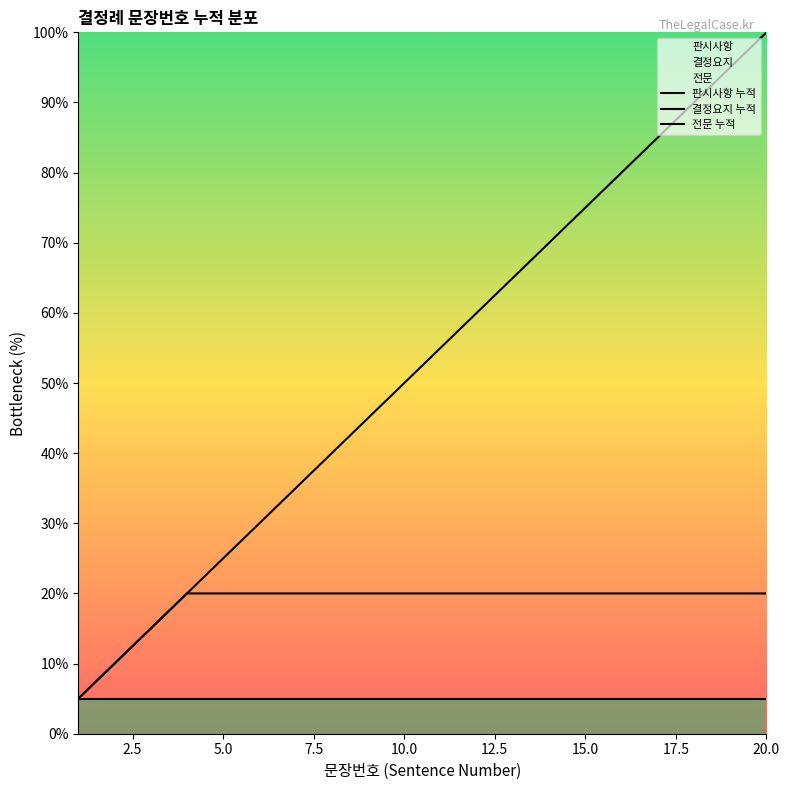

At how many categories does at least one series exceed 93?

2